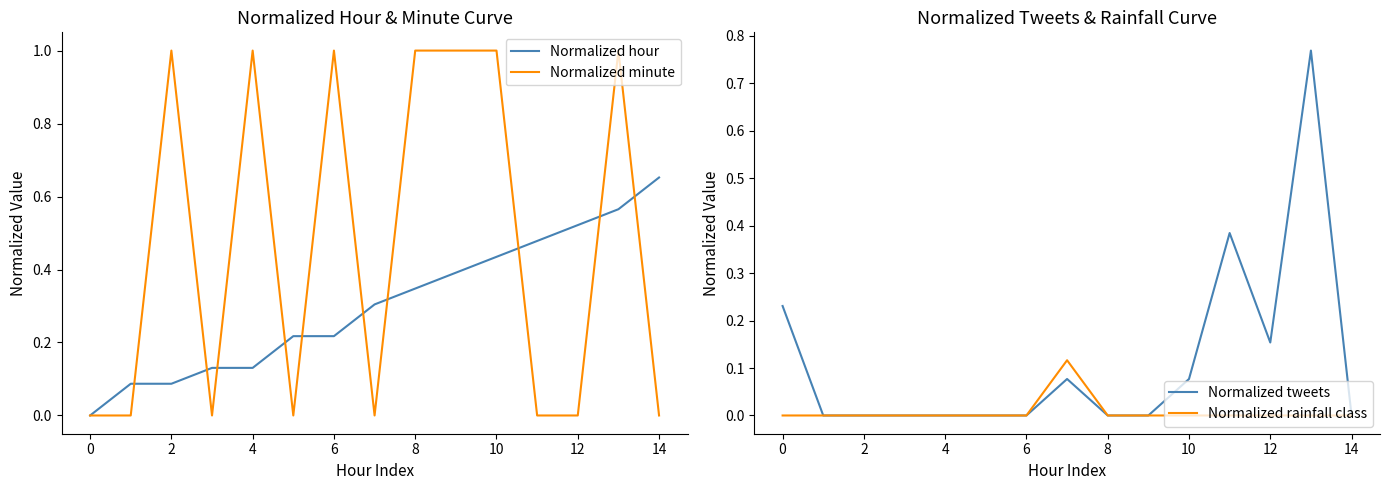

How many times do Normalized tweets and Normalized hour cross each other?

3